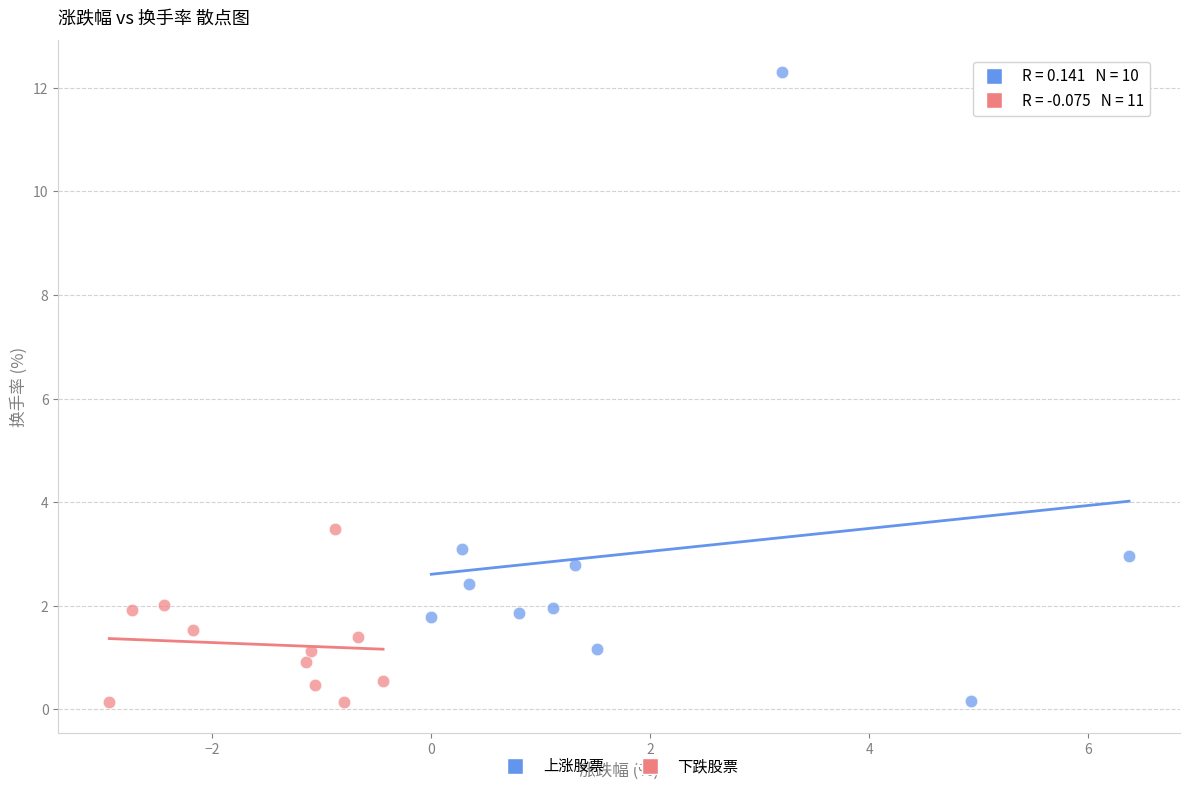

Which series has the widest spread of Y values?

上涨股票